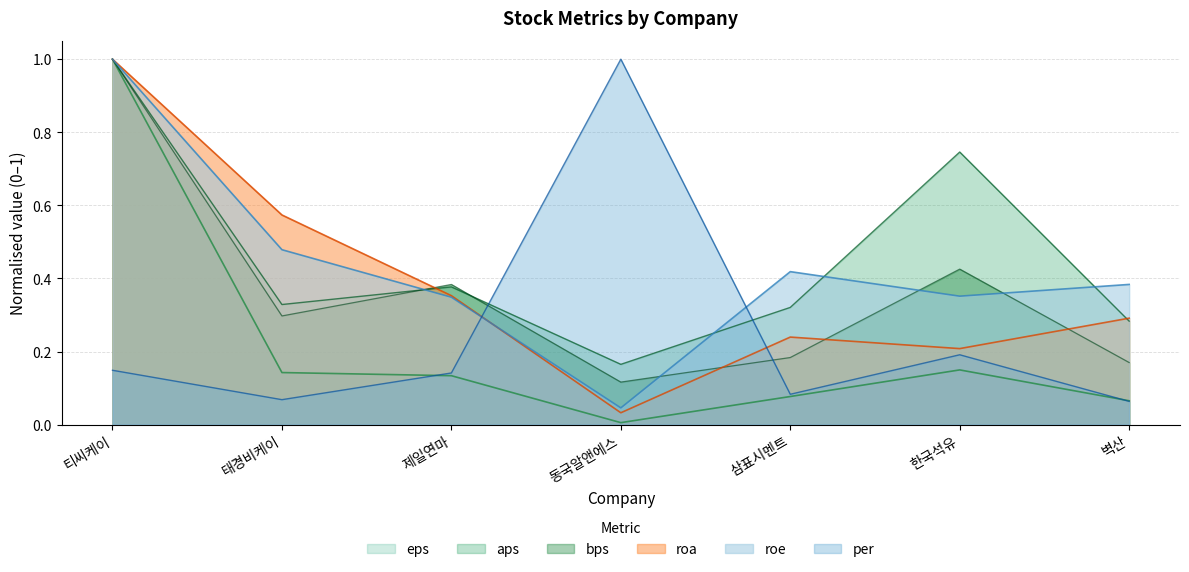

How many interior local peaks does the per series have?

2